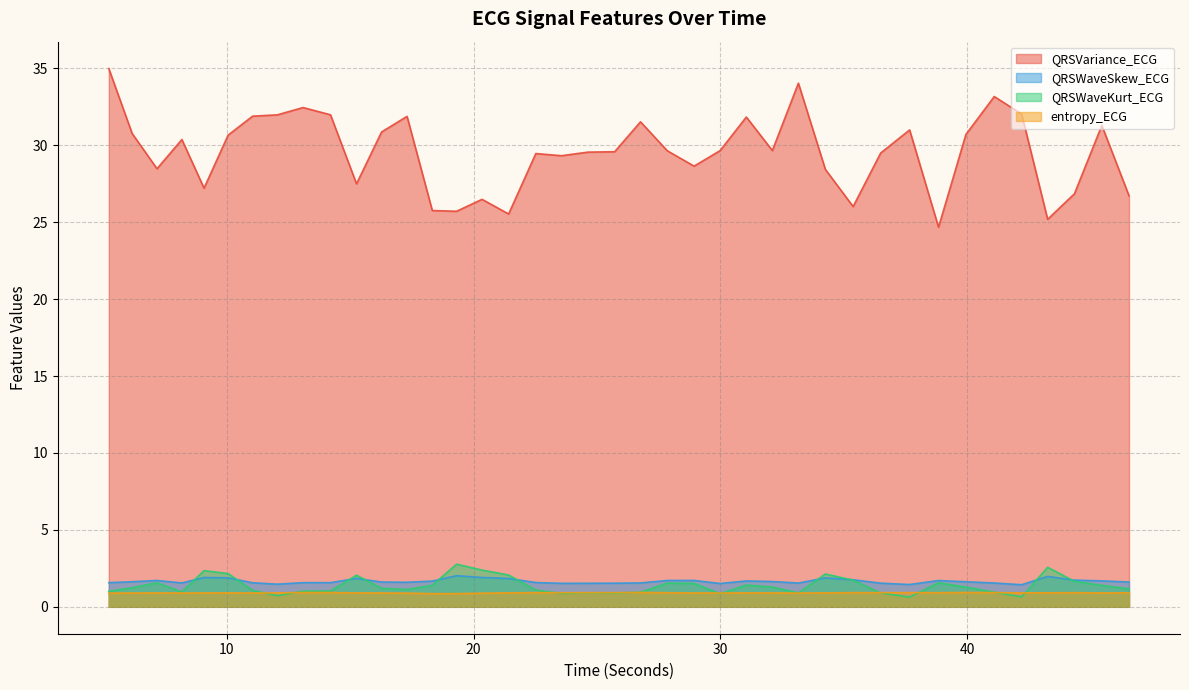

True or false: entropy_ECG and QRSWaveKurt_ECG cross at least once.

True